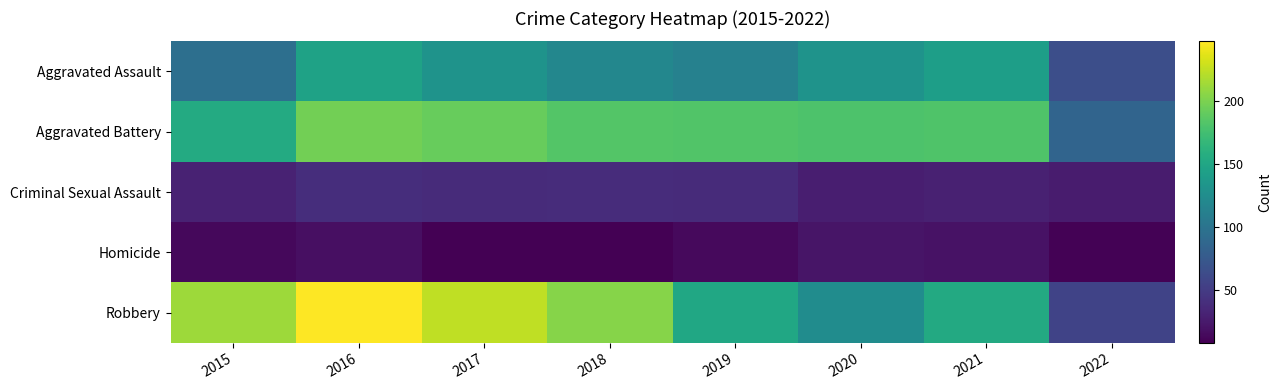

Count the number of data series in this chart.

5